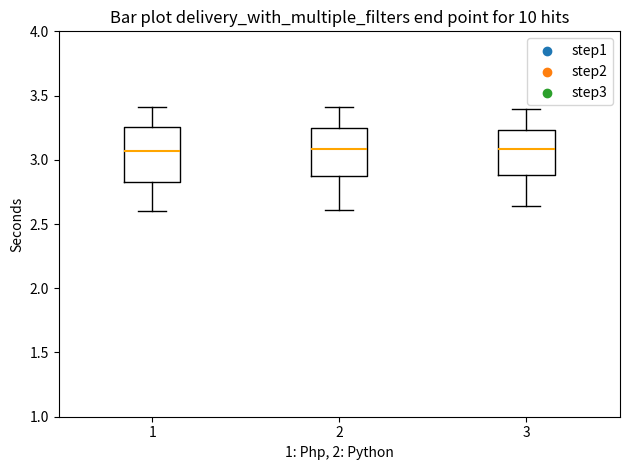

Reading left to right, transcribe this box plot: for each box, give where its median line is, the range the box spans, and where its two whiskers end, as read against the y-axis. The values are not printed on the chart, so give them approximately, as read against the axis.

1: median 3.05, box 2.85 to 3.25, whiskers 2.60 to 3.40
2: median 3.10, box 2.90 to 3.25, whiskers 2.60 to 3.40
3: median 3.10, box 2.90 to 3.25, whiskers 2.65 to 3.40